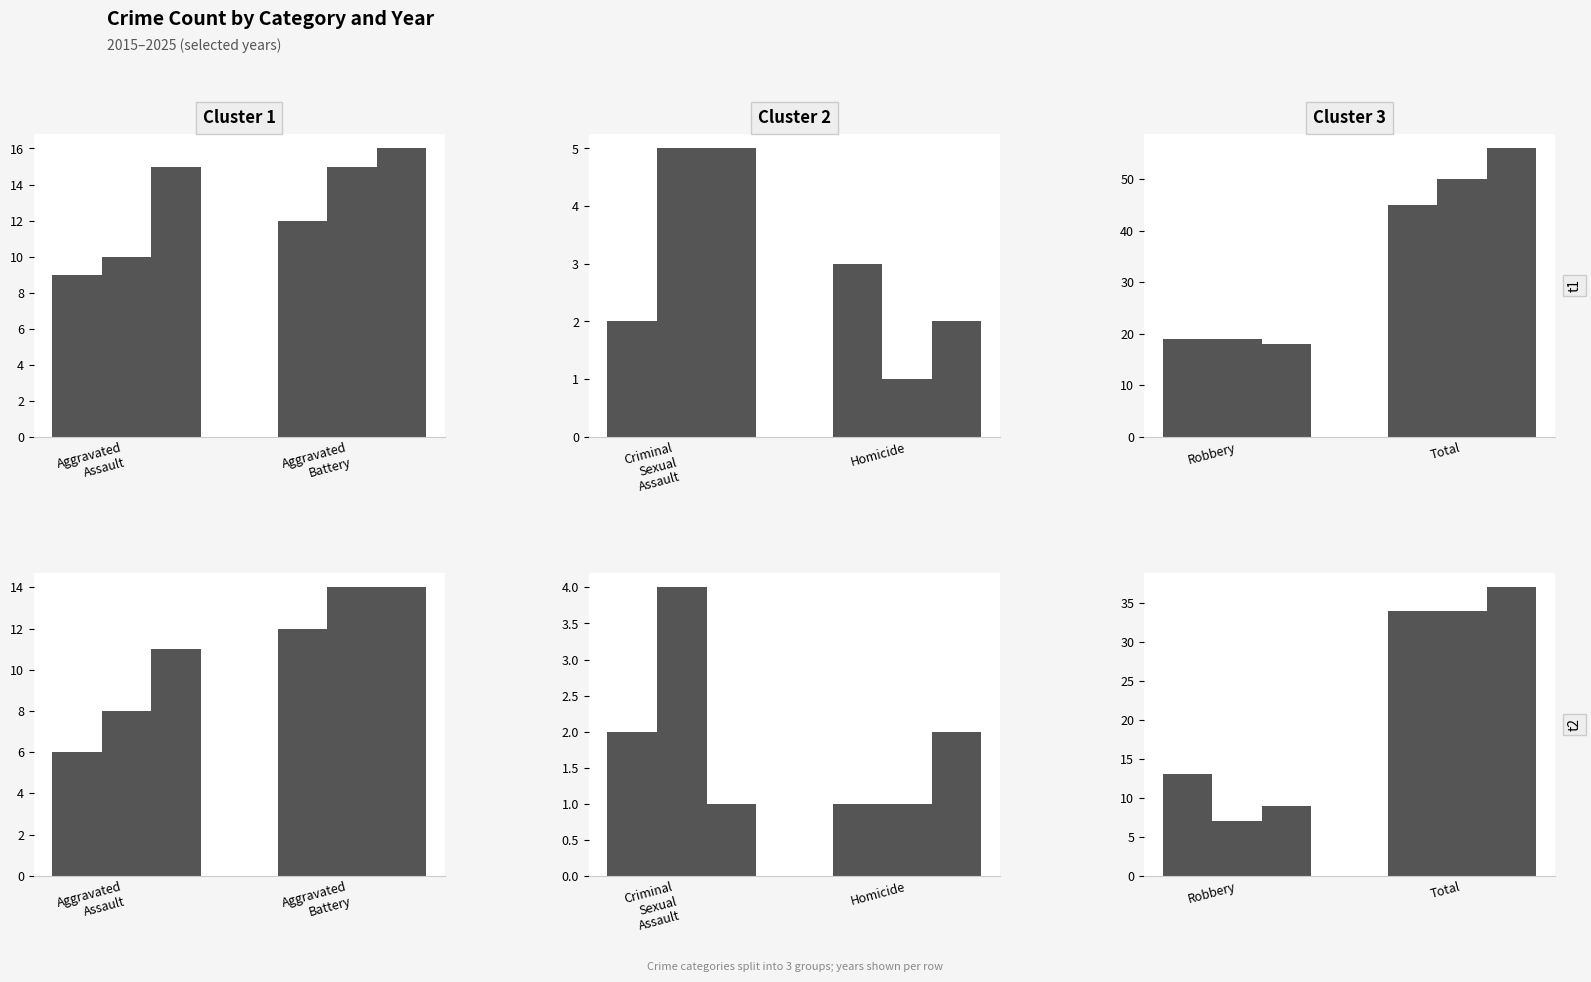

What is the difference between the highest and lowest values at Homicide?

2